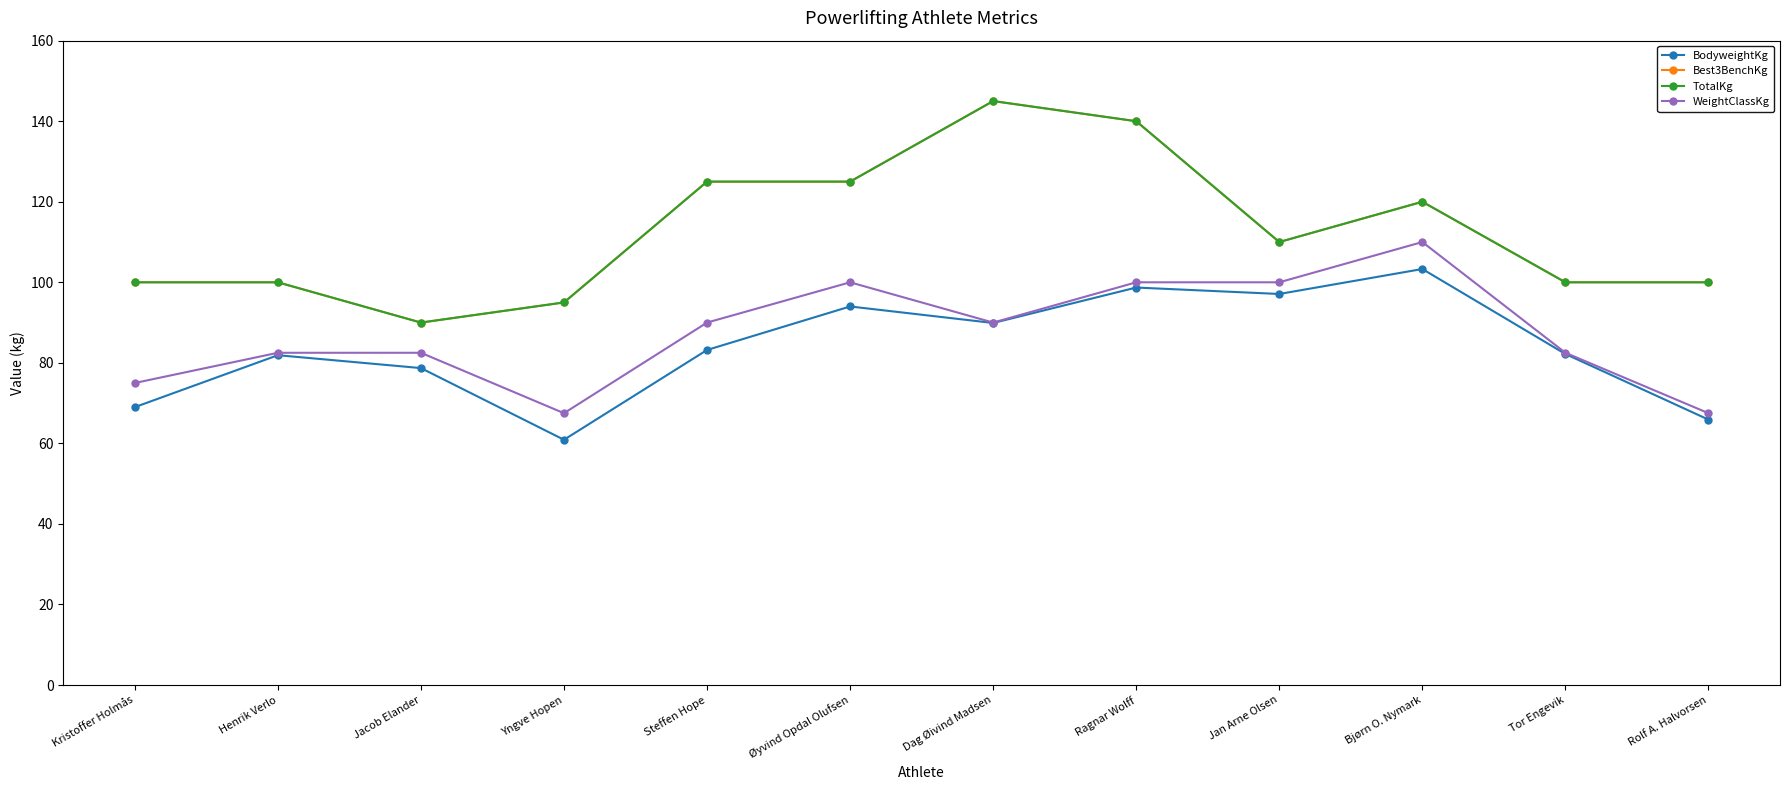

Does the chart have visible grid lines?

No